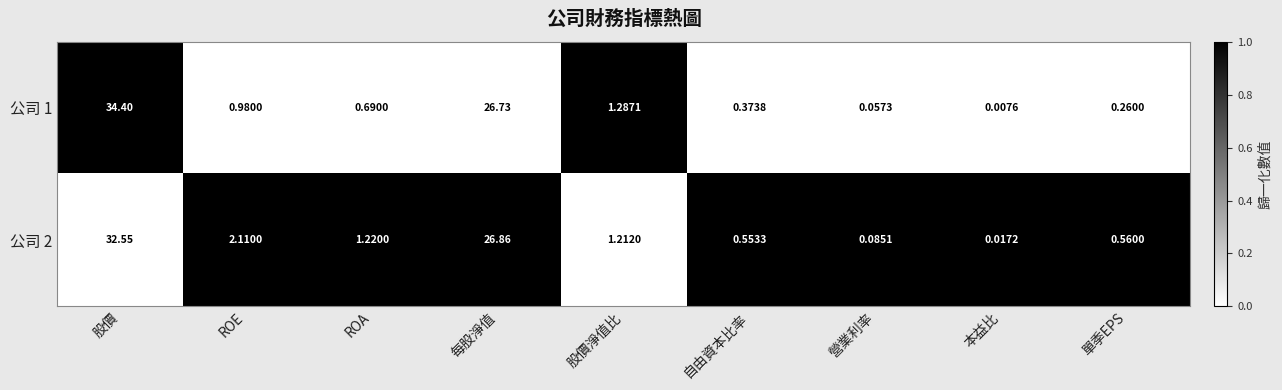

At which category is the sum across all series the highest?

股價